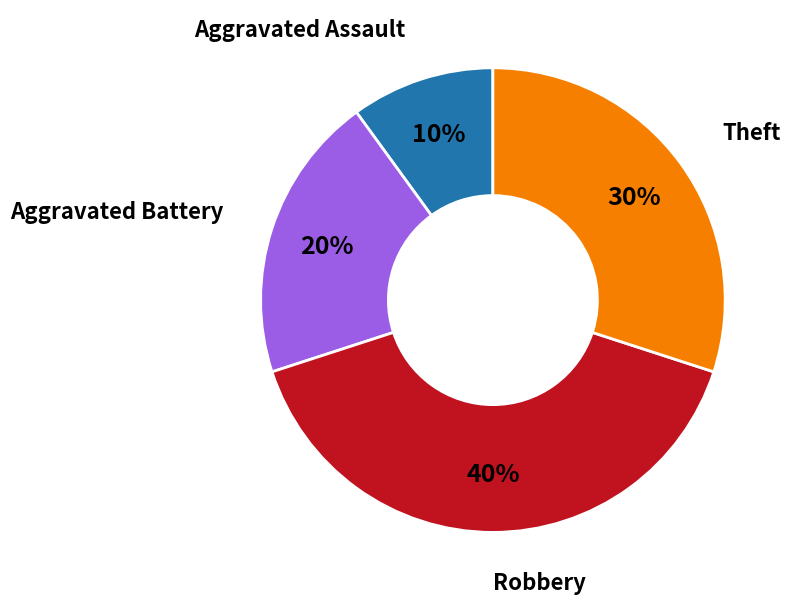

Count the number of slices in the pie.

4